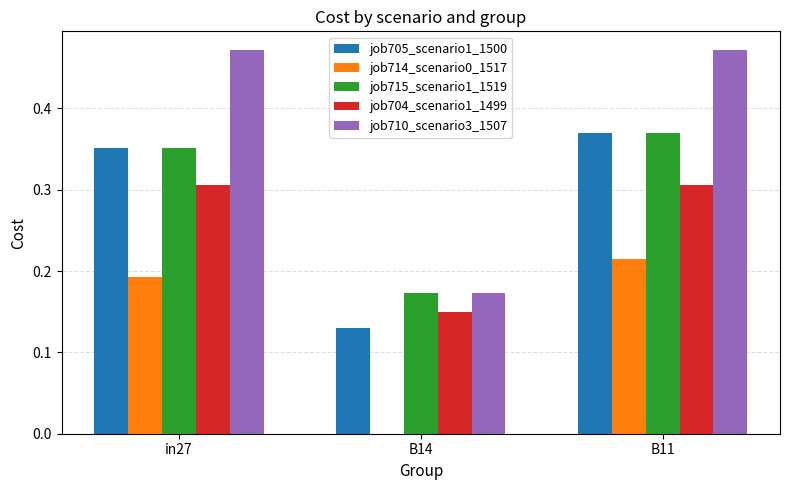

What is the sum of all job715_scenario1_1519 values?

0.9